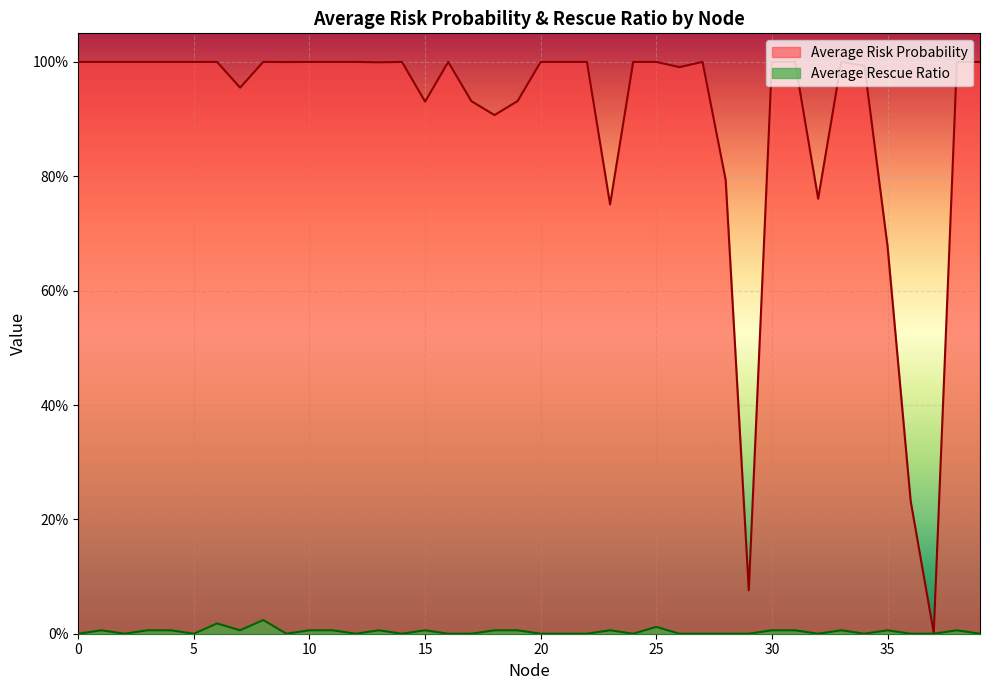

At which category is the sum across all series the highest?

8